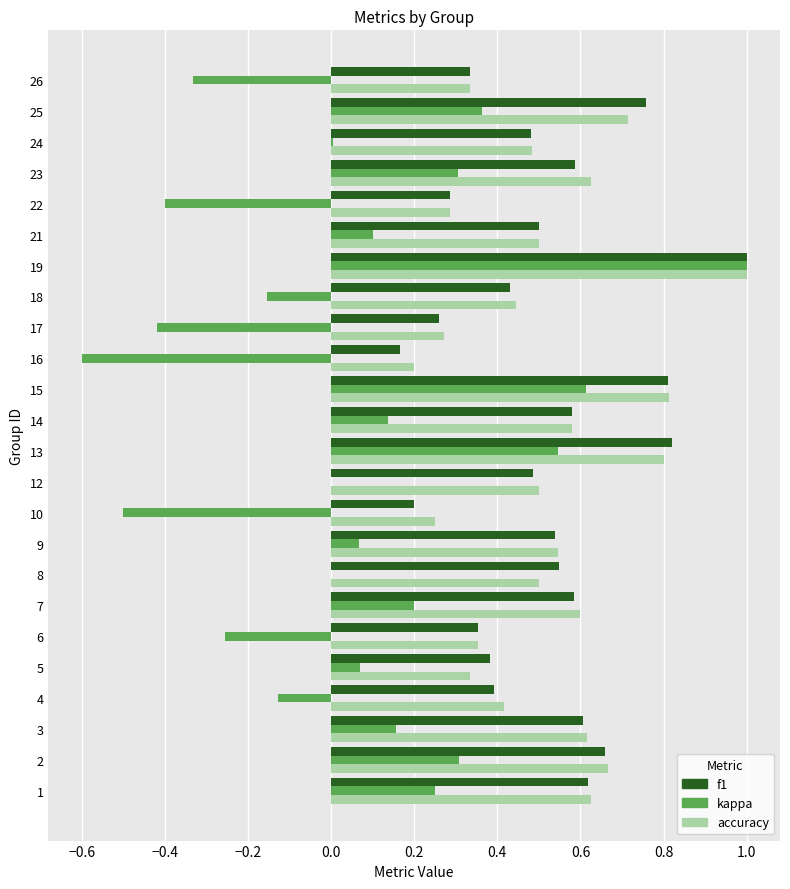

The accuracy series shows 0.3 at 14. True or false?

False